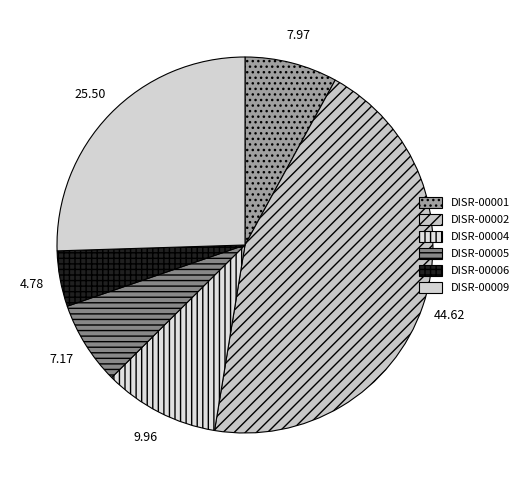

Rank the categories by value from lowest to highest.

DISR-00006, DISR-00005, DISR-00001, DISR-00004, DISR-00009, DISR-00002